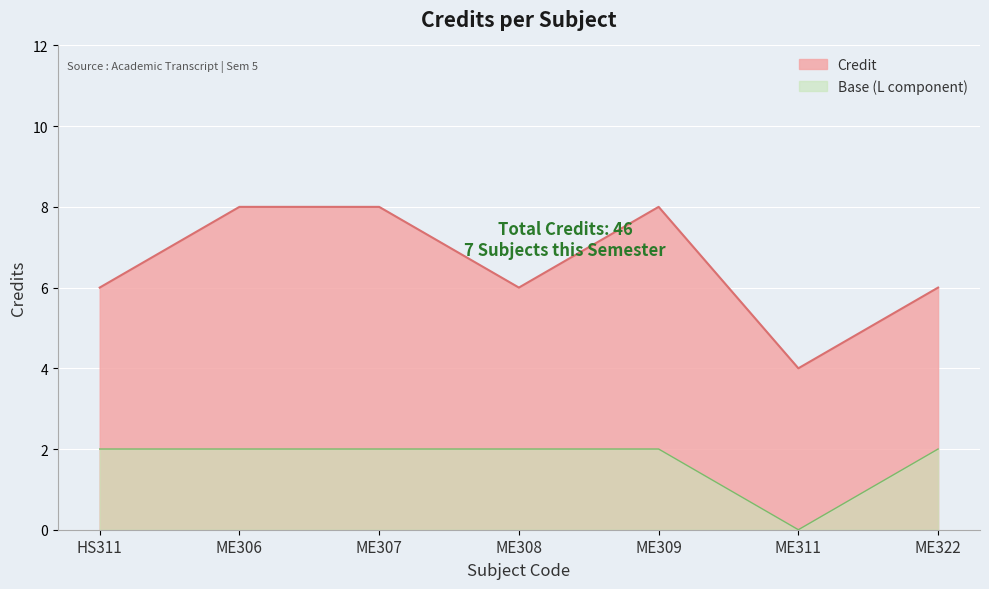

What is the change in value from ME308 to ME311?

-2